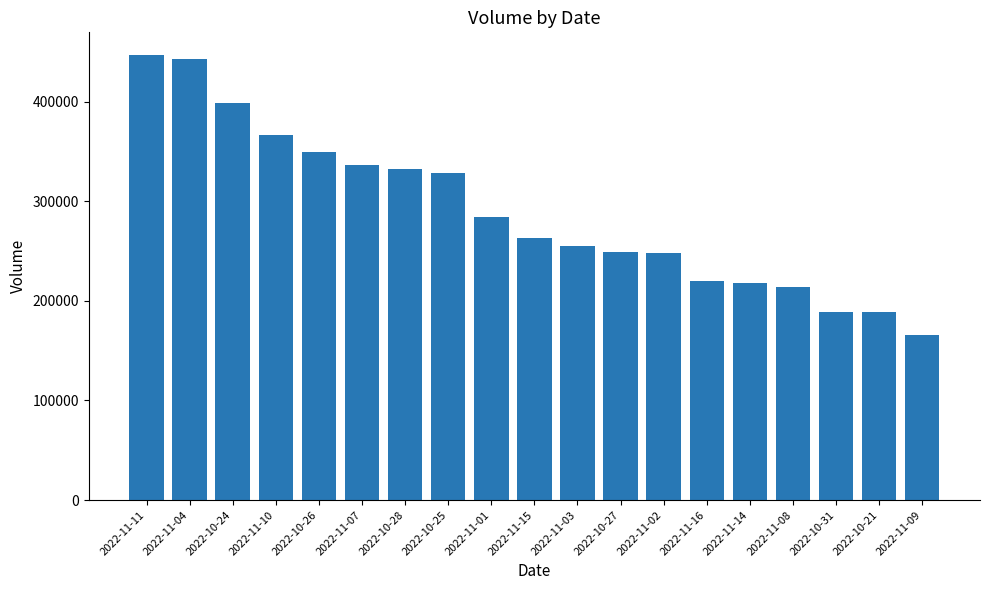

The value at 2022-10-26 is 242526. True or false?

False